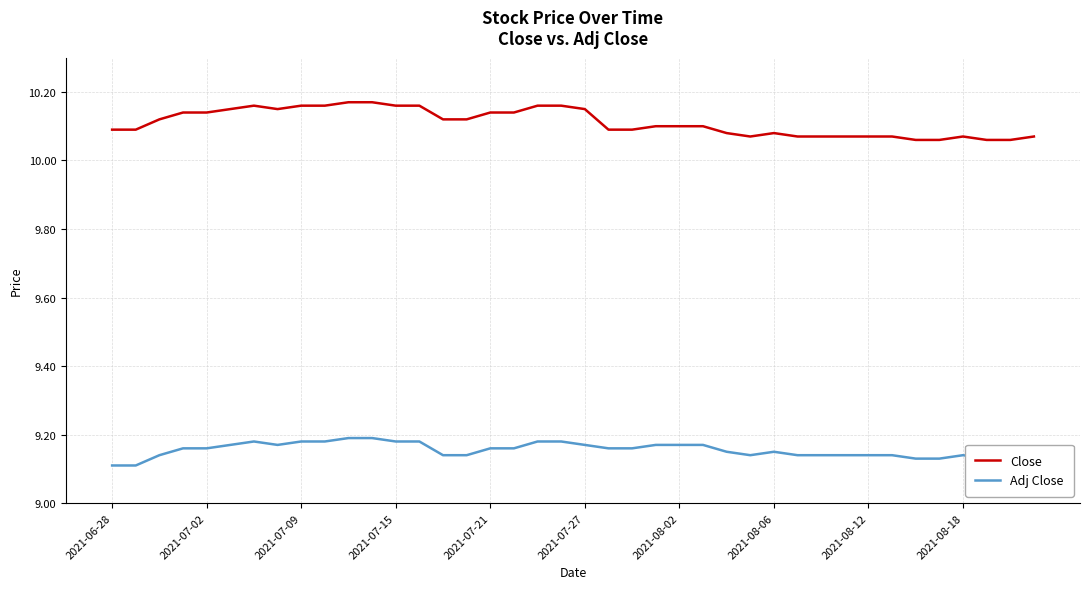

Which series has the largest range (max minus min)?

Close